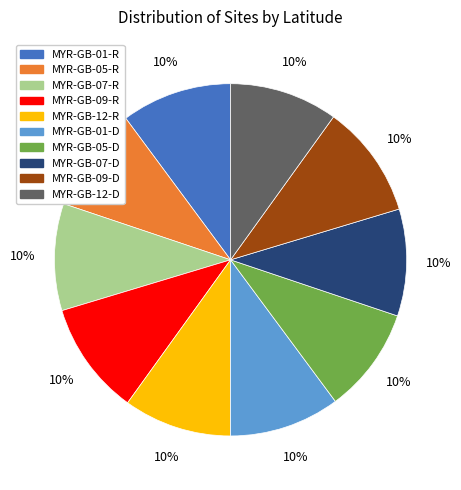

To the nearest percent, what is the average slice percentage?

10%